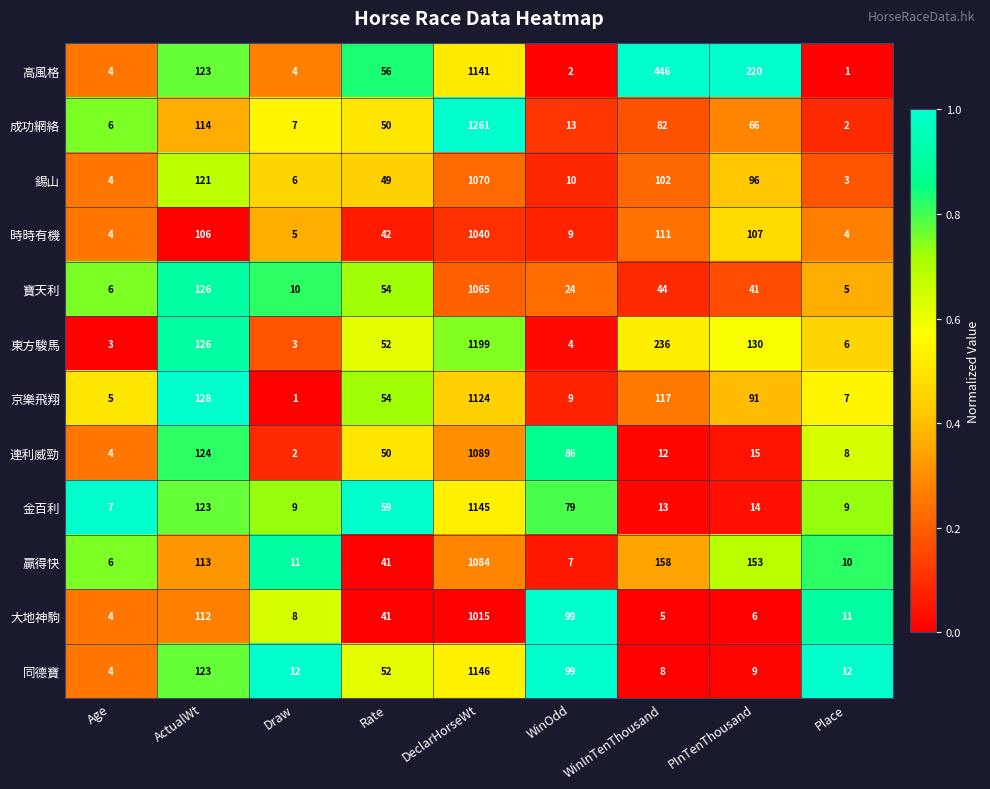

What is the spread (max minus min) of values at Draw?

11